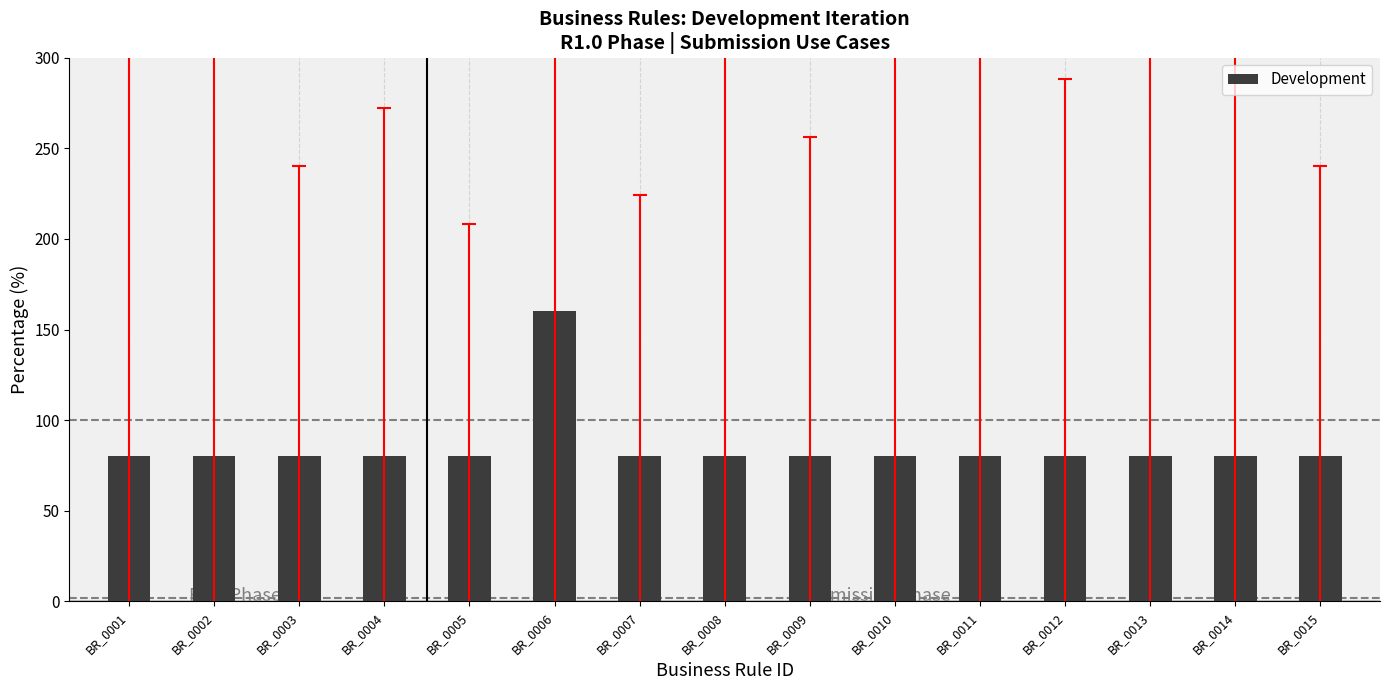

What is the ratio of the value at BR_0005 to the value at BR_0008?

1.0